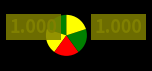

How many slices are in this pie chart?

5